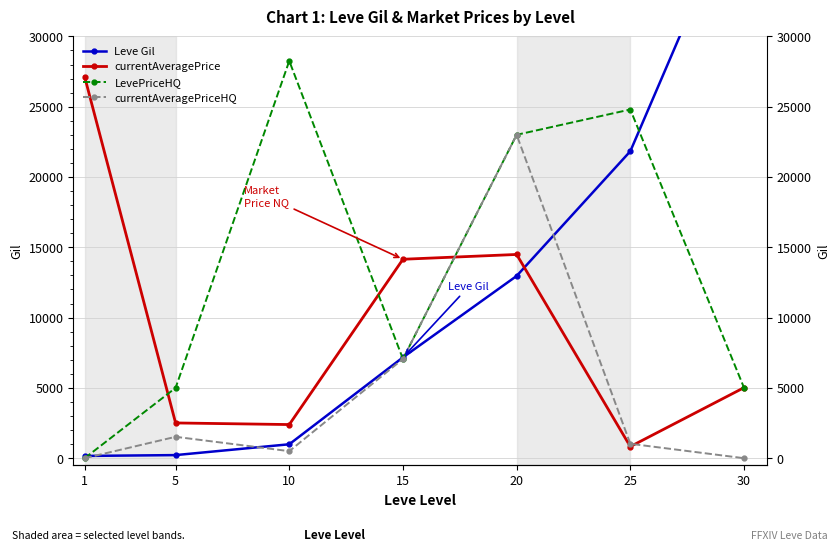

List the series in order of their peak value, lowest first.

currentAveragePriceHQ, currentAveragePrice, LevePriceHQ, Leve Gil